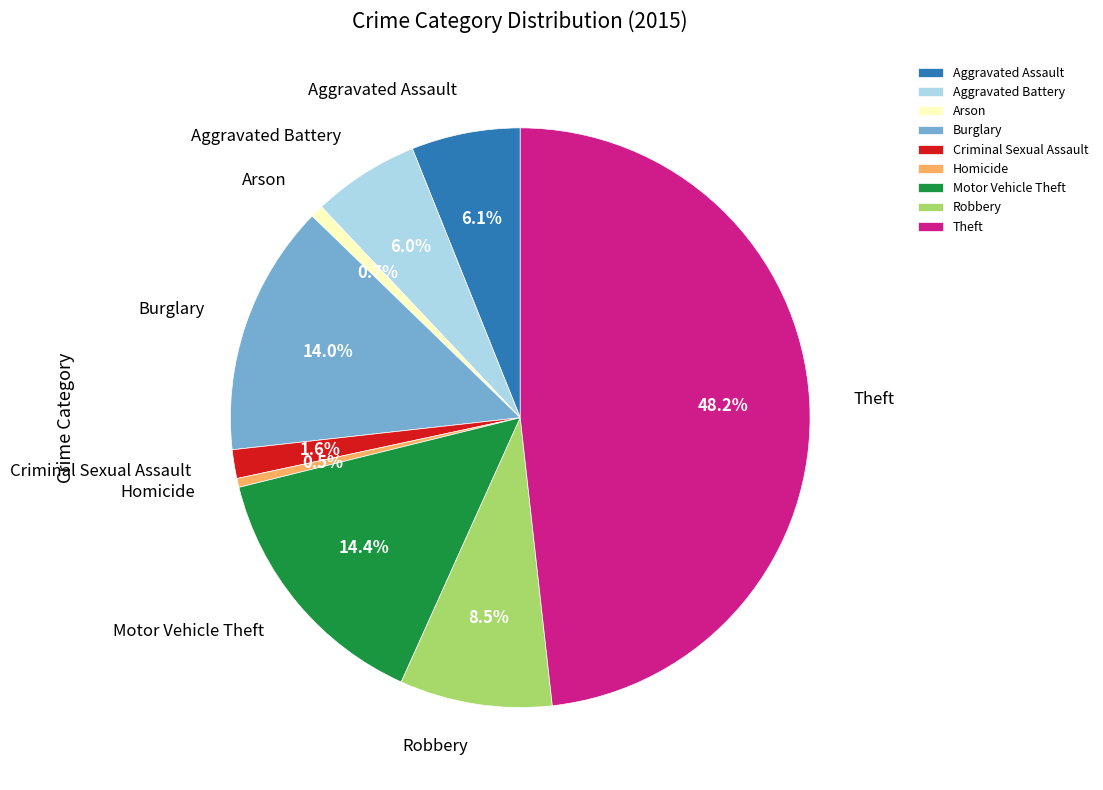

To the nearest percent, what is the difference between the largest and smallest slice percentages?

48%